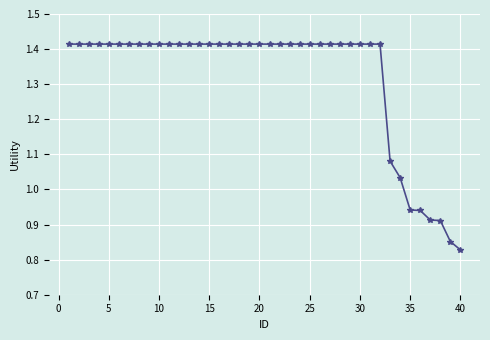

Count the number of data series in this chart.

1